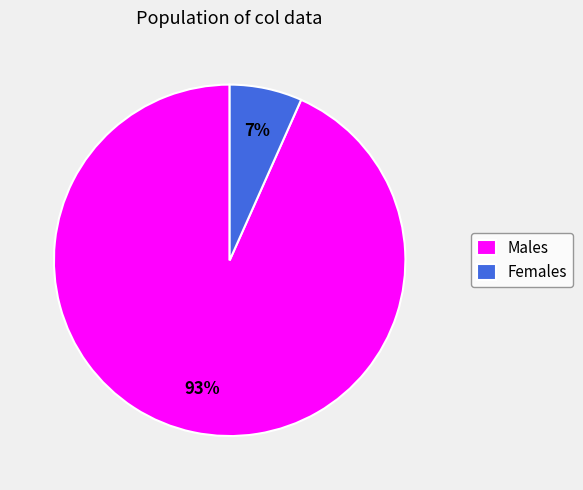

Is there a majority slice in this chart?

Yes